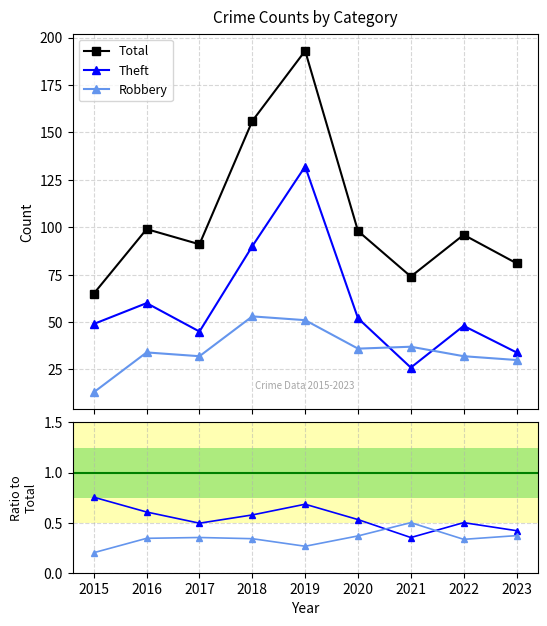

How many values in the Total series are below 96?

4